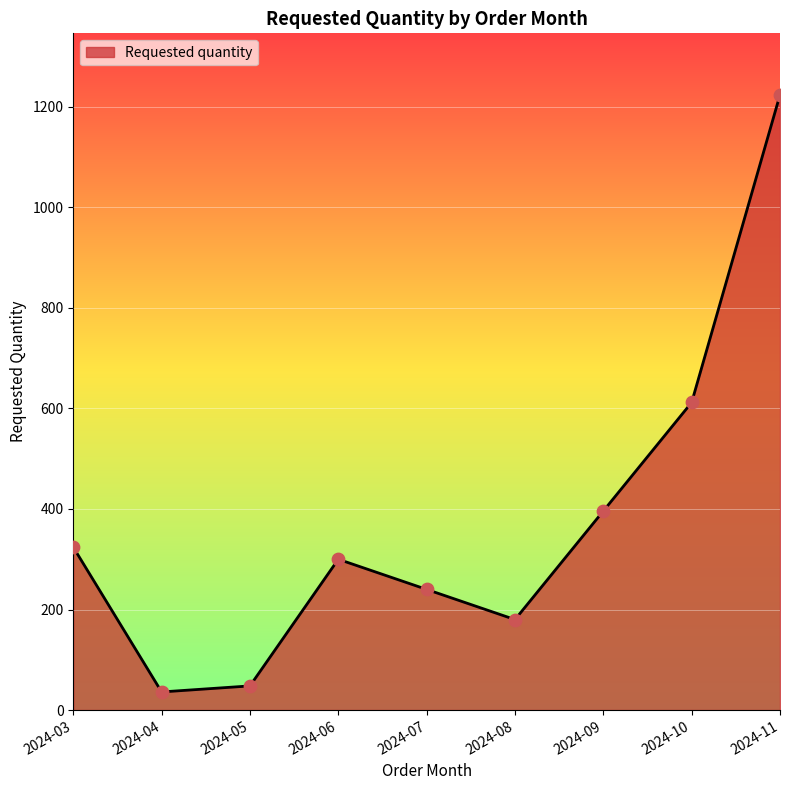

What is the change in value from 2024-03 to 2024-06?

-24